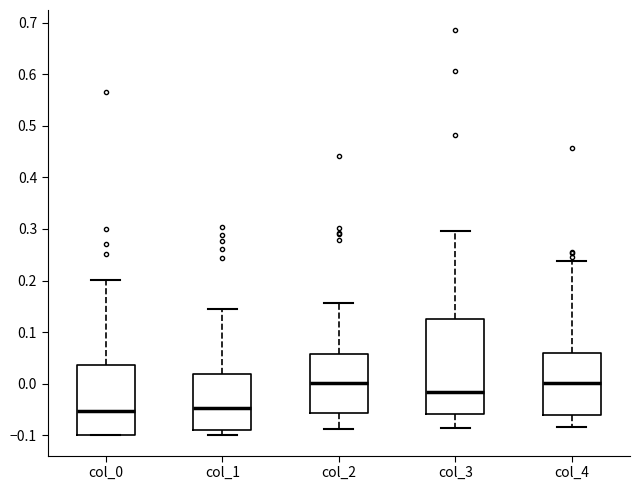

Reading left to right, transcribe this box plot: for each box, give where its median line is, the range the box spans, and where its two whiskers end, as read against the y-axis. The values are not printed on the chart, so give them approximately, as read against the axis.

col_0: median -0.05, box -0.10 to 0.04, whiskers -0.10 to 0.20
col_1: median -0.05, box -0.09 to 0.02, whiskers -0.10 to 0.14
col_2: median 0.00, box -0.06 to 0.06, whiskers -0.09 to 0.16
col_3: median -0.02, box -0.06 to 0.13, whiskers -0.09 to 0.30
col_4: median 0.00, box -0.06 to 0.06, whiskers -0.08 to 0.24